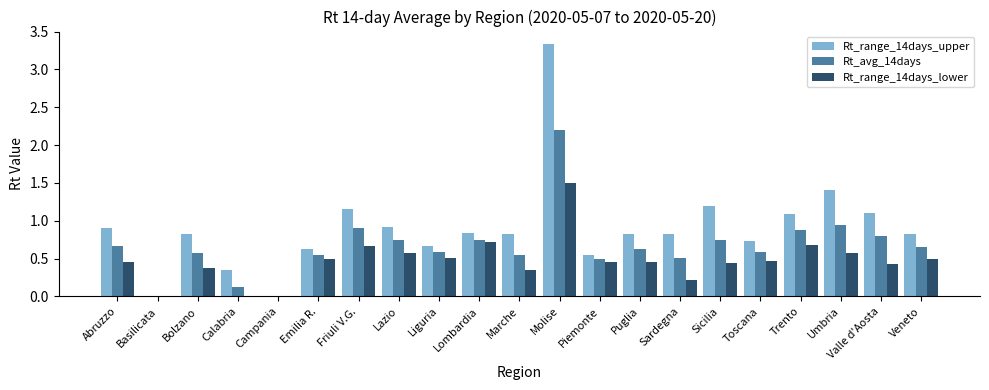

The Rt_range_14days_lower series shows 0.4 at Trento. True or false?

False